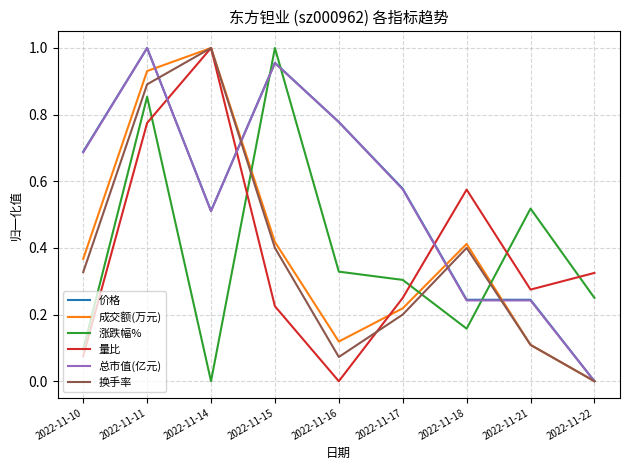

Which category has the lowest value in the 总市值(亿元) series?

2022-11-22